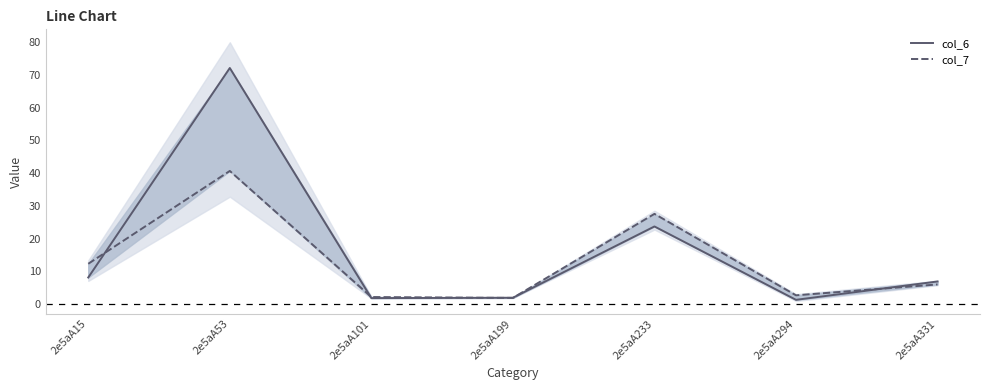

What is the value of the col_6 point at the 2nd from the left?

72.2